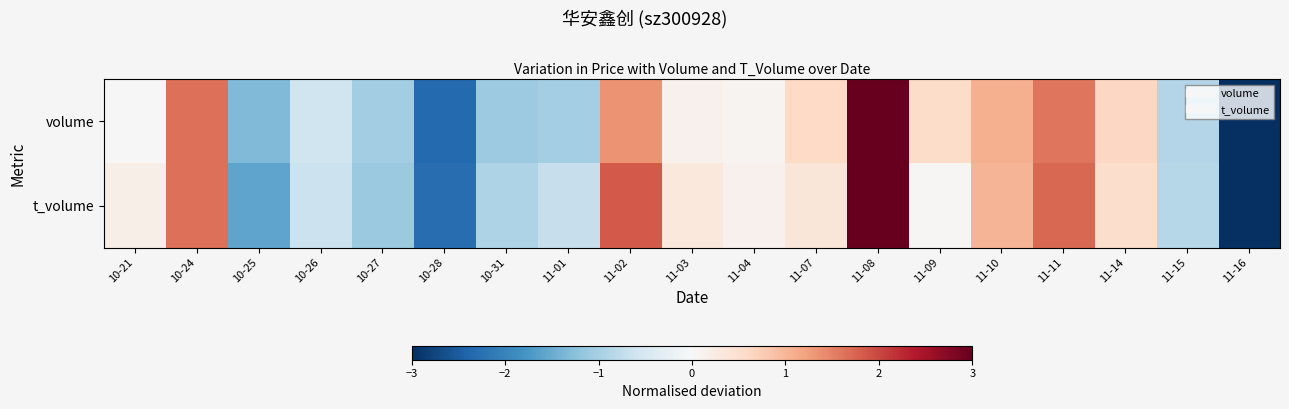

Rank the series by their maximum value, from lowest to highest.

t_volume, volume